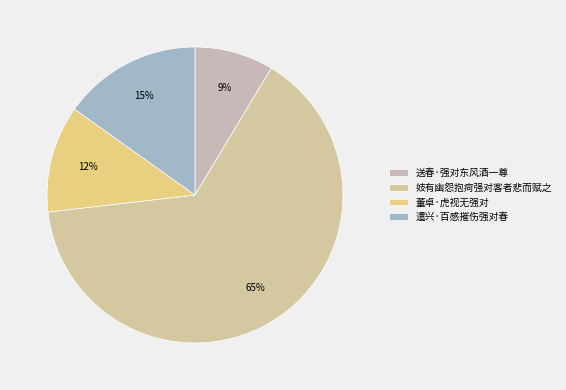

Approximately how many times larger is the value at 妓有幽怨抱疴强对客者悲而赋之 compared to 遣兴·百感摧伤强对春?

4.3